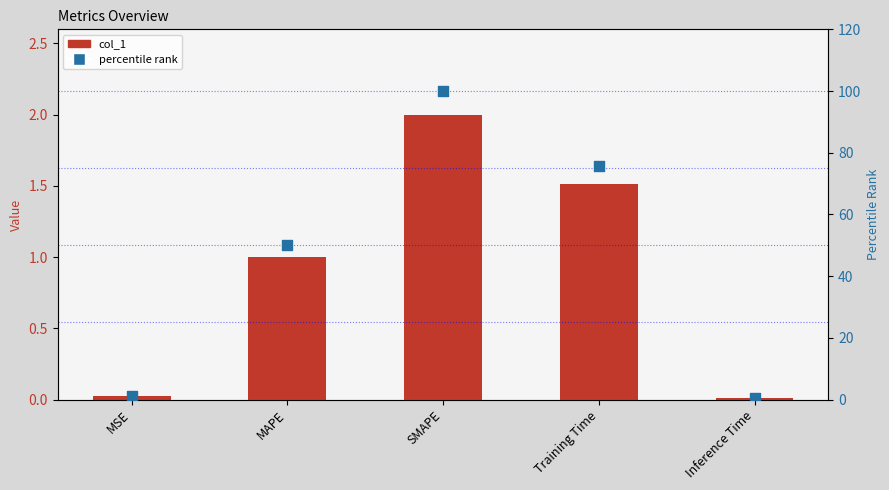

What are all the series names shown in the legend?

col_1, percentile rank